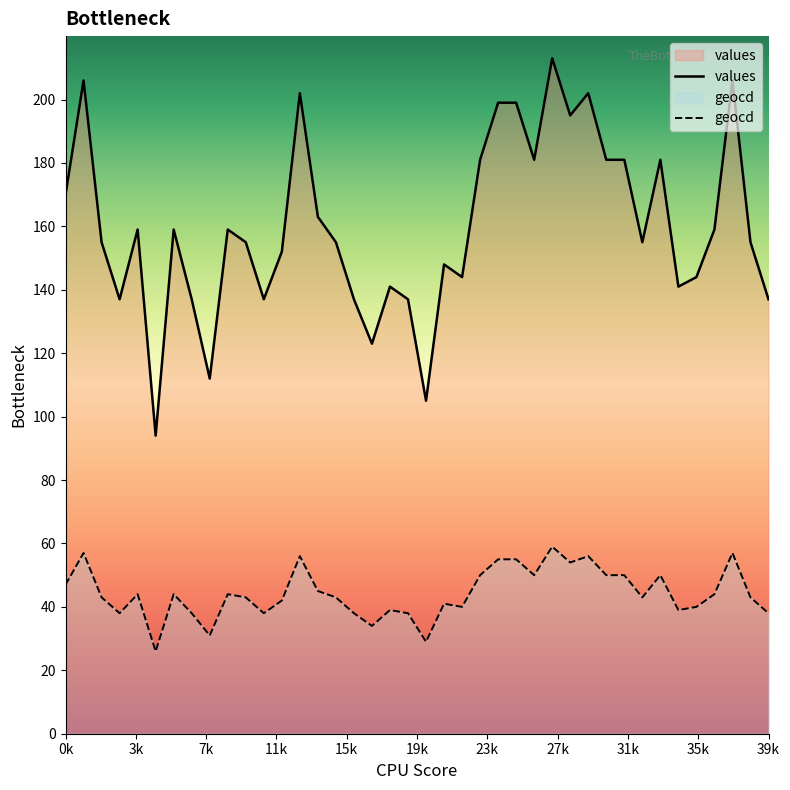

True or false: values and geocd intersect in this chart.

False